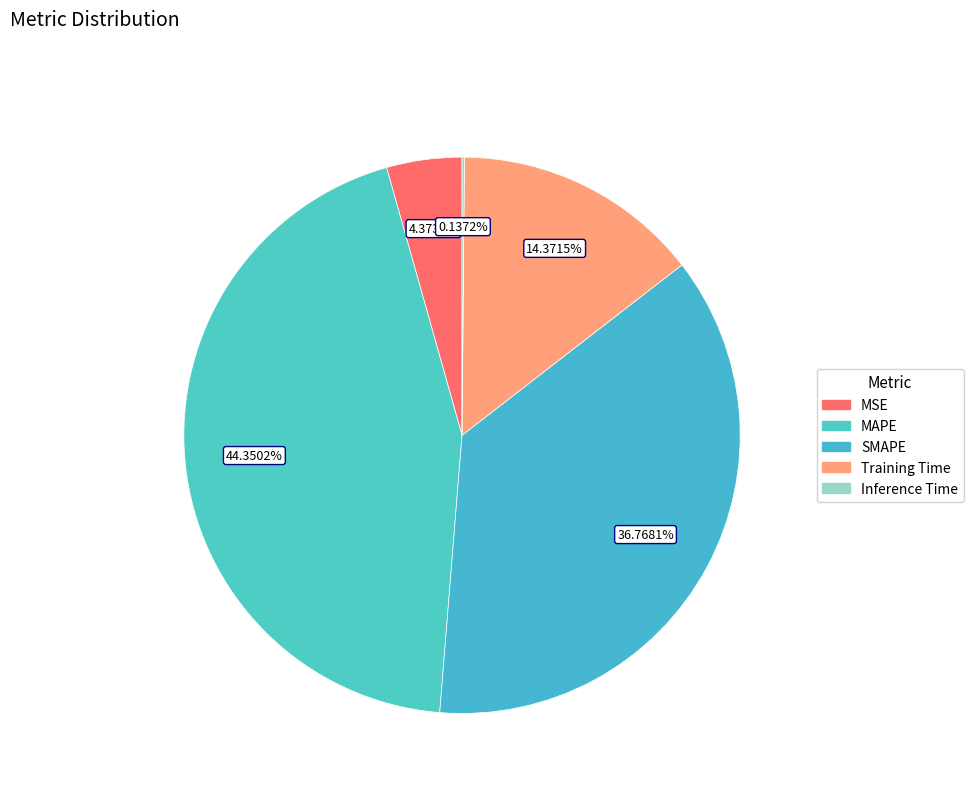

How much of the chart is everything except SMAPE?

63.2%